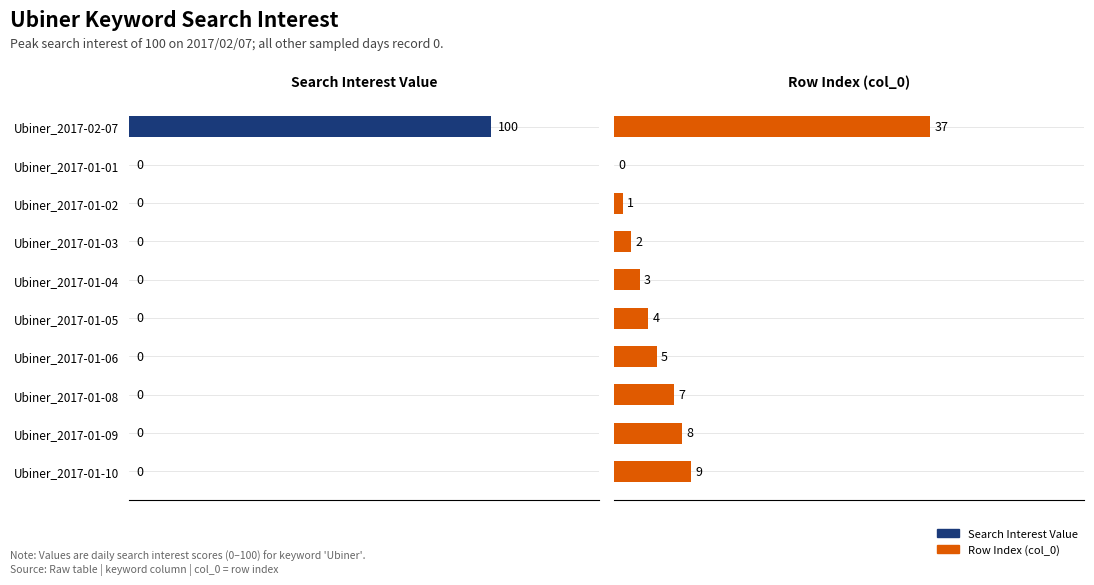

How many bars are there in each group?

2